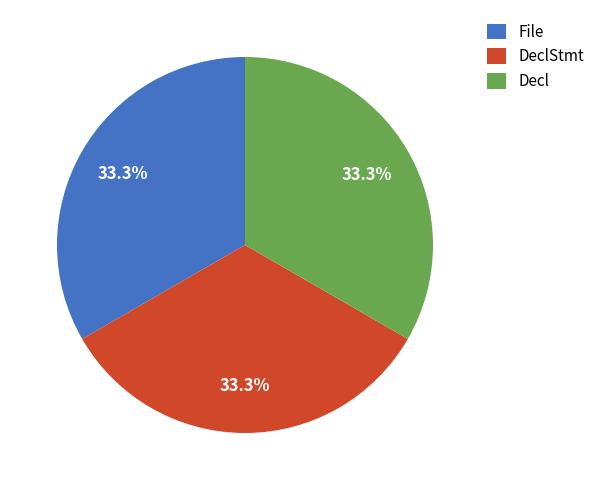

How many segments does this pie chart have?

3